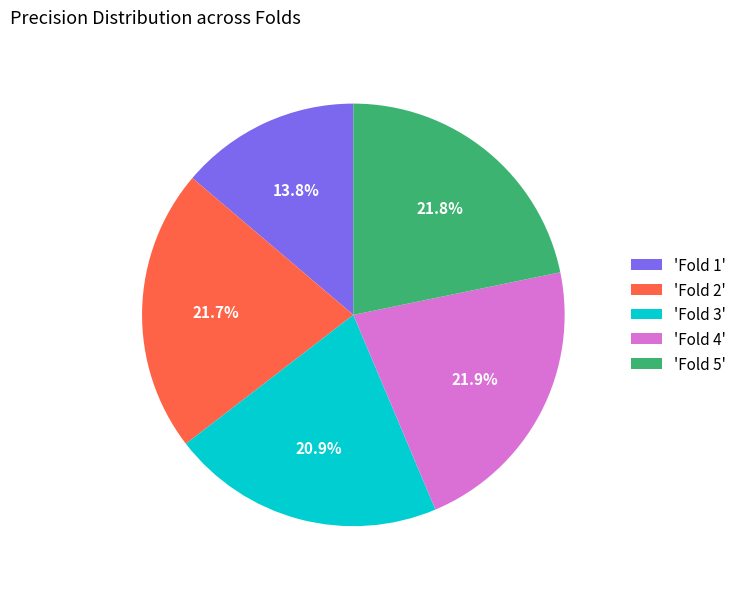

Which category has the smallest portion of the pie?

'Fold 1'